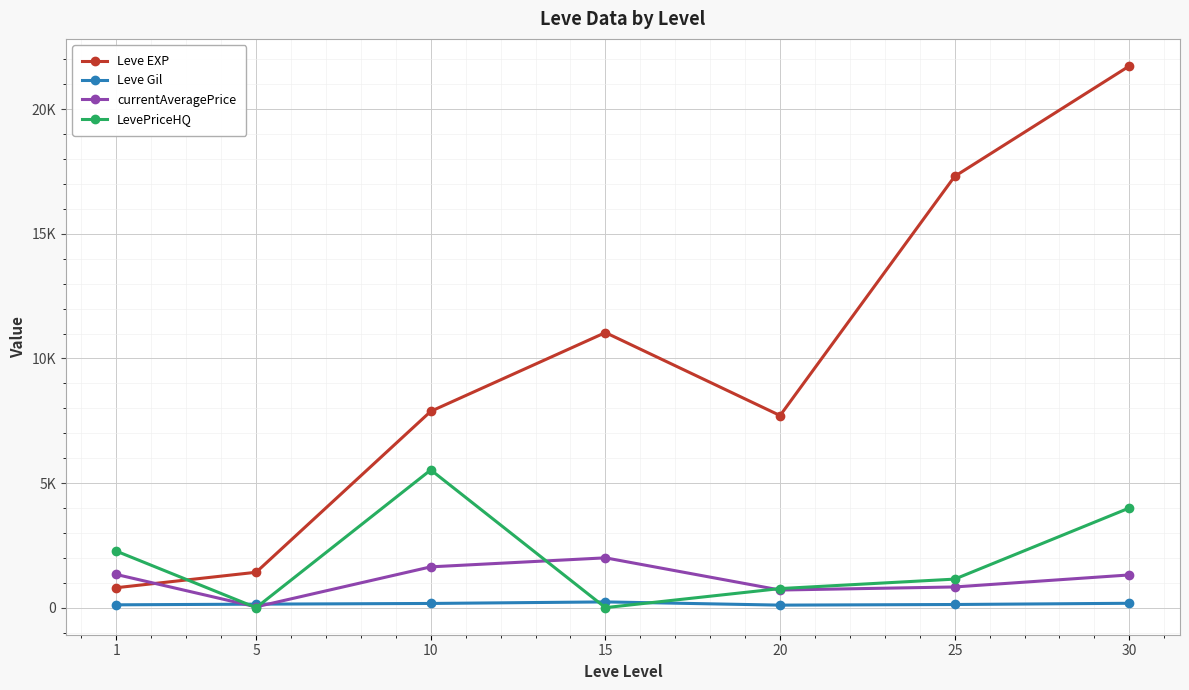

What are all the series names shown in the legend?

Leve EXP, Leve Gil, currentAveragePrice, LevePriceHQ